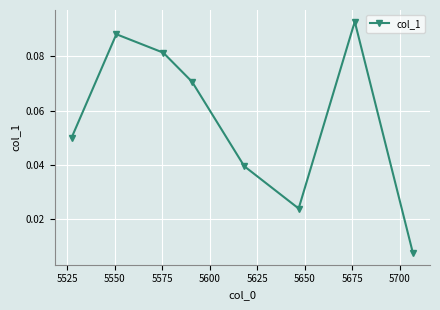

How many points are higher than both their immediate neighbors (excluding endpoints)?

2